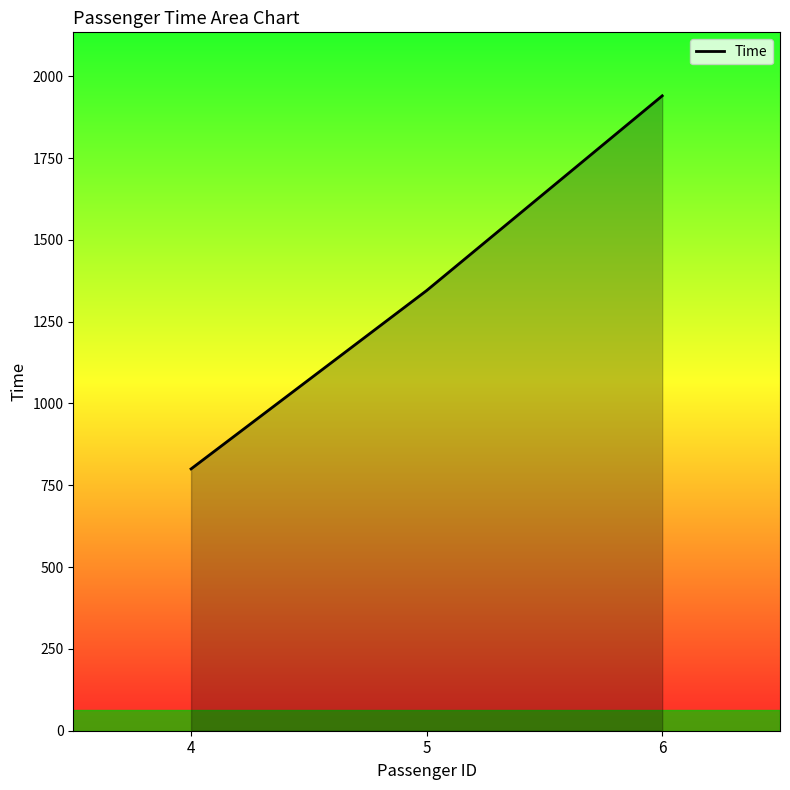

Reading left to right, what are all the values shown in this chart?

800	1345	1940